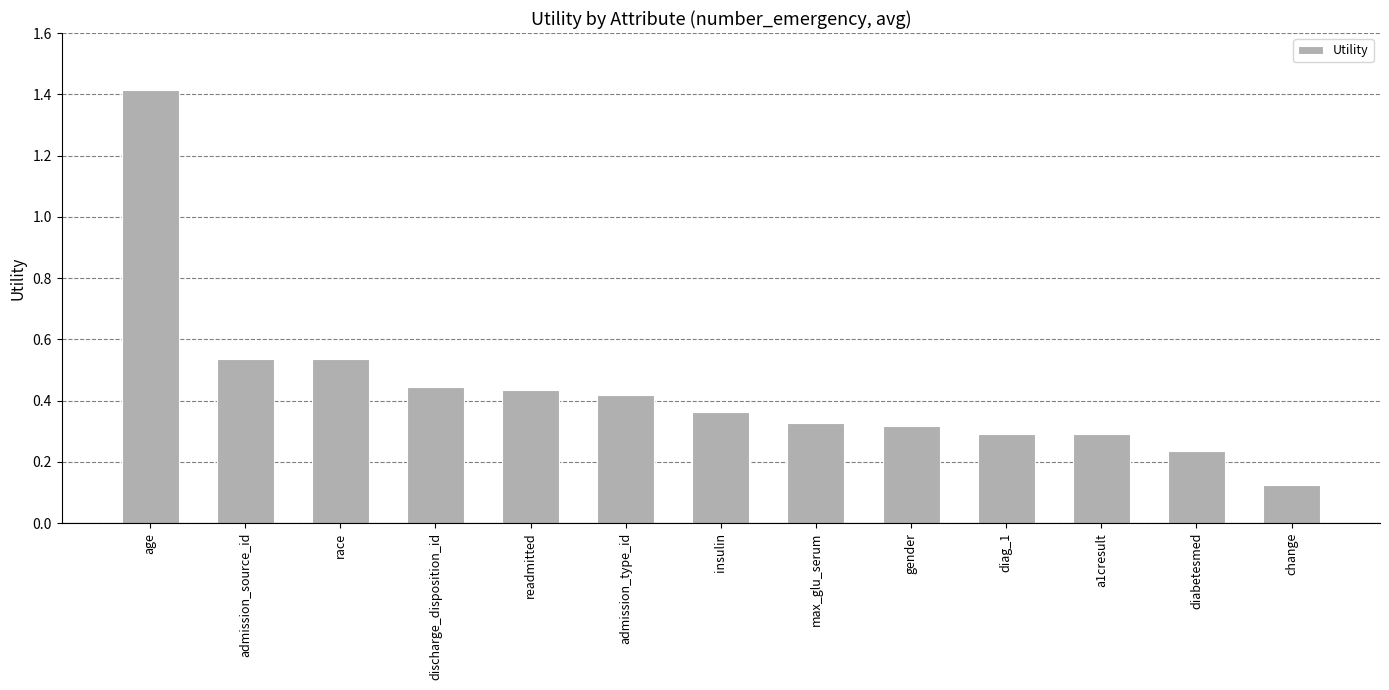

What is the difference between the maximum and second lowest values?

1.2